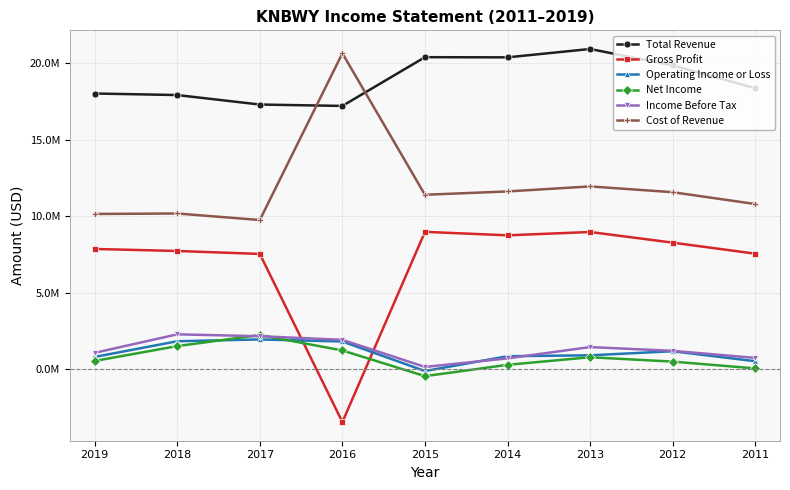

What is the difference between the highest and lowest values at 2016?

24105100